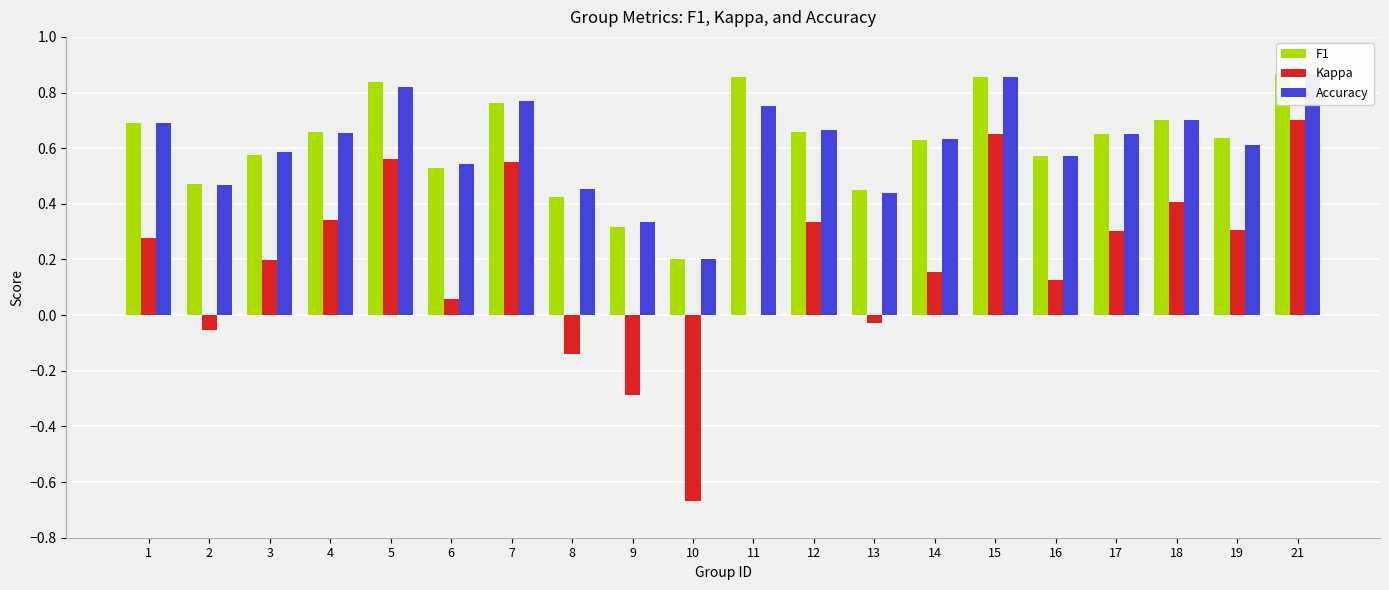

True or false: F1 has a value of 0.6 at 16.

True